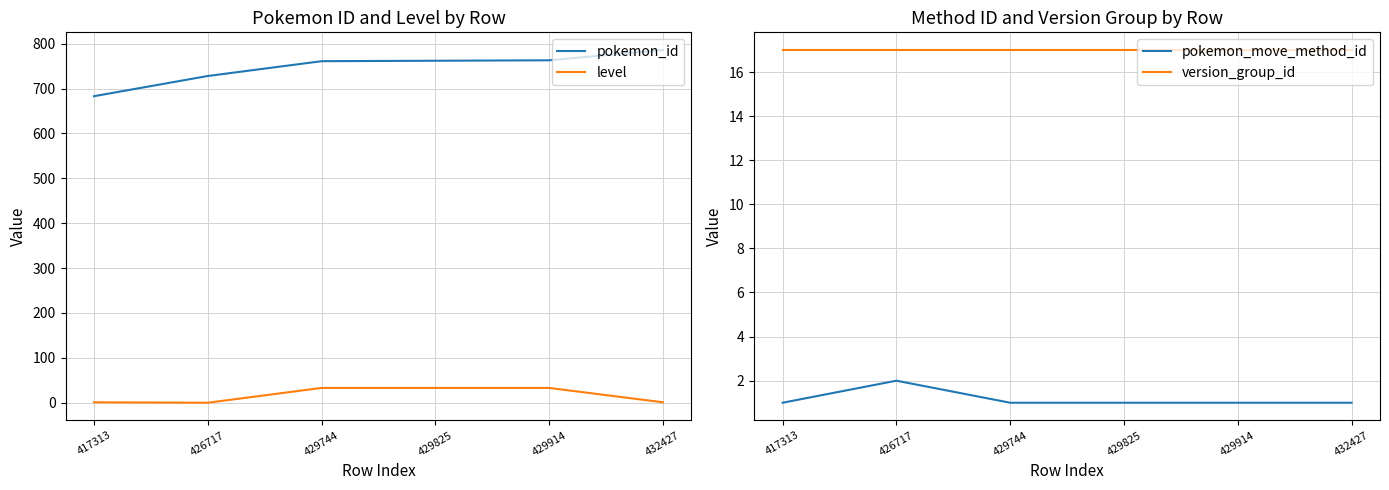

Rank the series at 432427 from lowest to highest value.

level, pokemon_move_method_id, version_group_id, pokemon_id